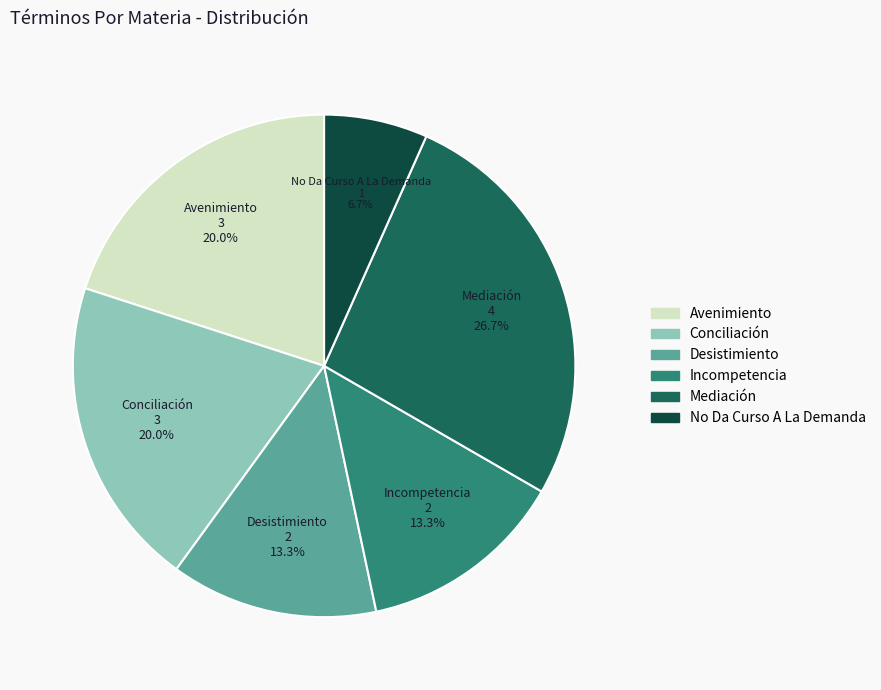

What percentage is the Conciliación slice, to the nearest percent?

20%